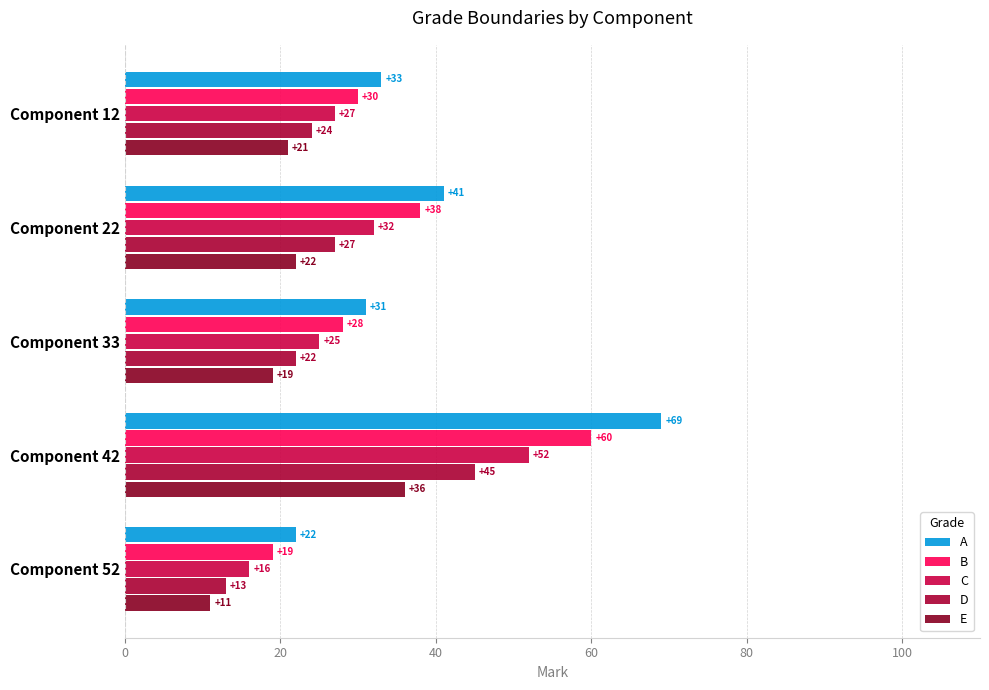

How many categories are shown in the chart?

5